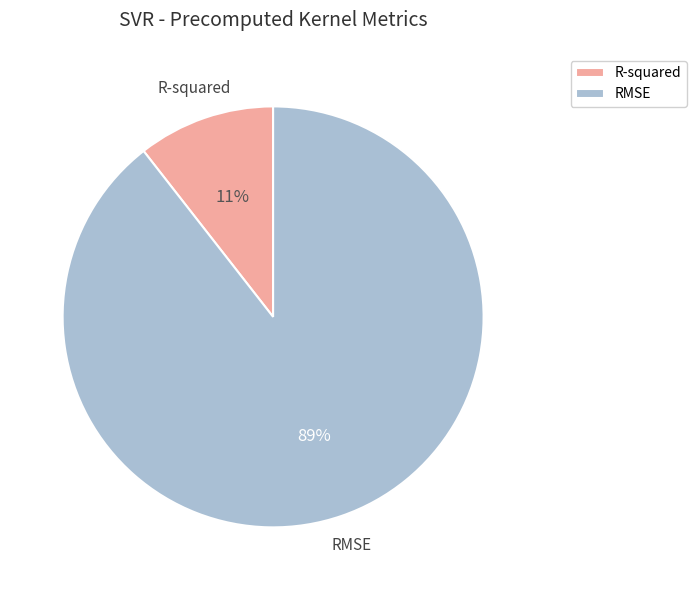

Count the number of slices in the pie.

2